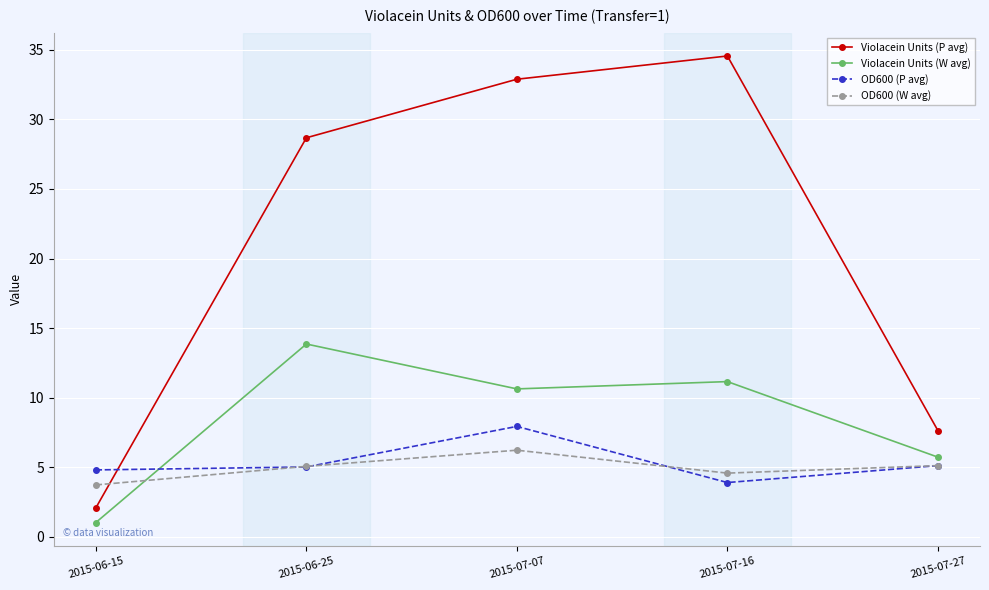

What is the difference between the highest and lowest values at 2015-07-16?

30.7